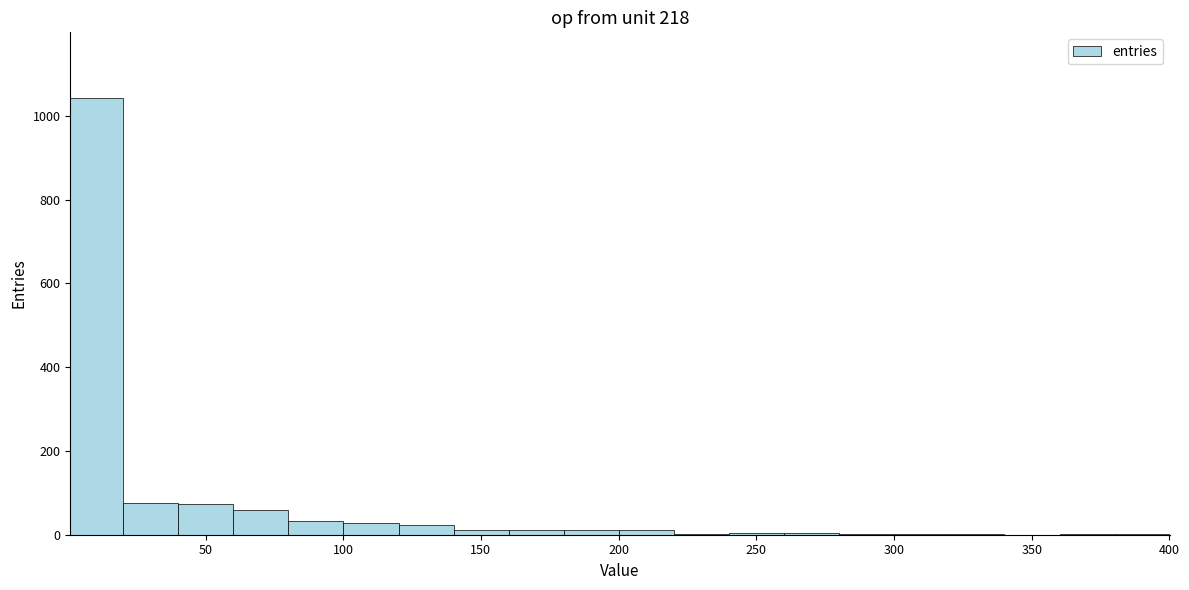

Read against the x-axis, roughly where is the centre of the tallest bar?

10